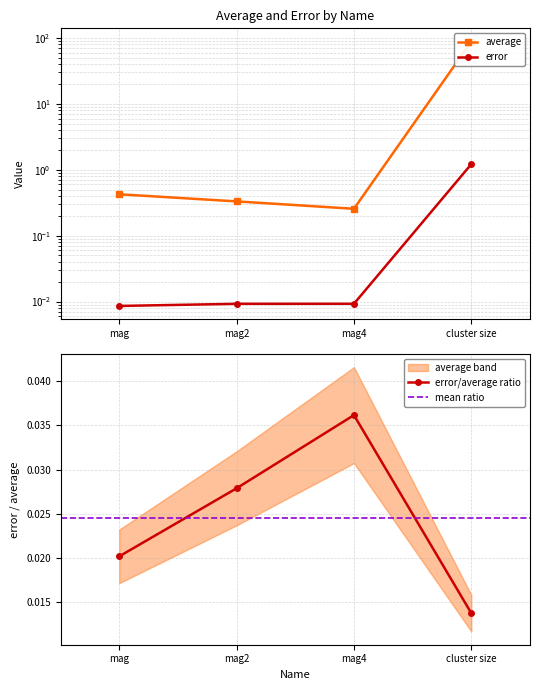

At which label is average closest to 44?

mag